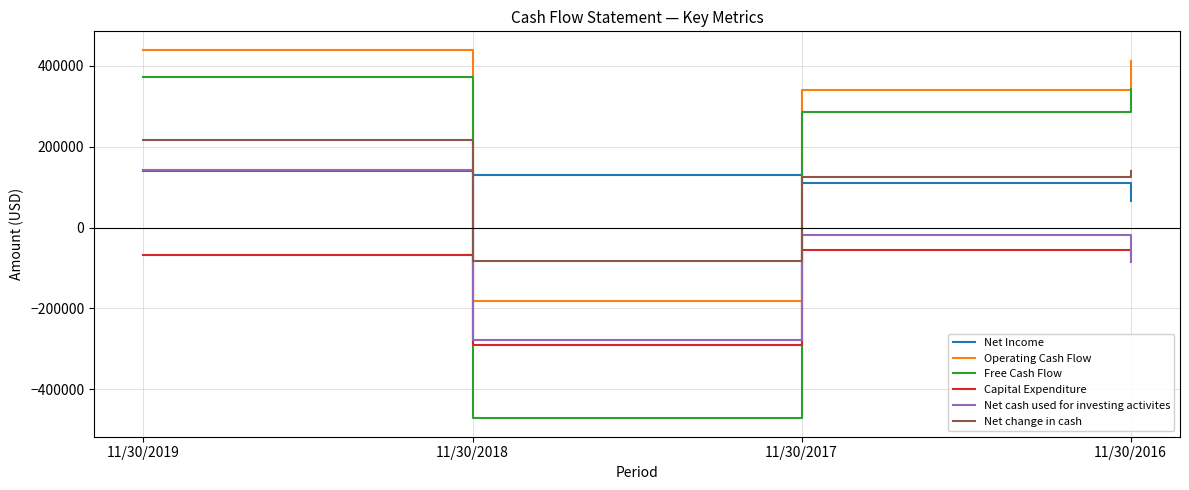

How many negative values does the Free Cash Flow series have?

1